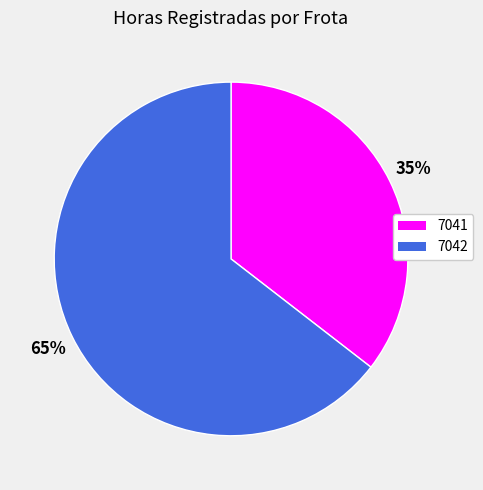

Which has a higher value, 7041 or 7042?

7042